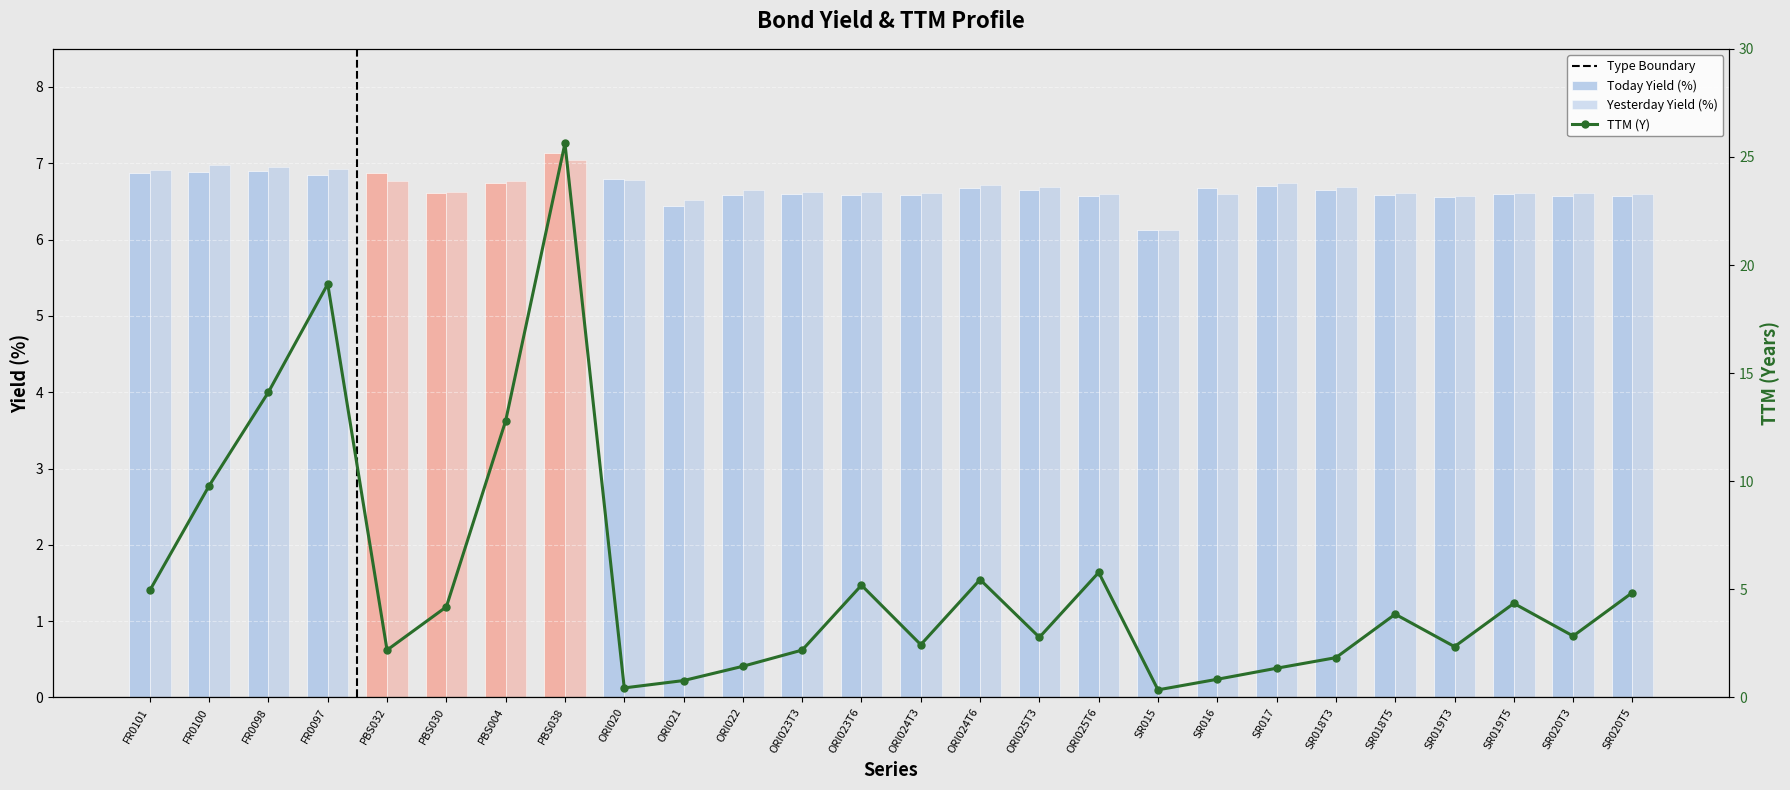

Reading left to right, extract all data points from this chart.

Today Yield (%): FR0101=6.9	FR0100=6.9	FR0098=6.9	FR0097=6.9	PBS032=6.9	PBS030=6.6	PBS004=6.7	PBS038=7.1	ORI020=6.8	ORI021=6.4	ORI022=6.6	ORI023T3=6.6	ORI023T6=6.6	ORI024T3=6.6	ORI024T6=6.7	ORI025T3=6.6	ORI025T6=6.6	SR015=6.1	SR016=6.7	SR017=6.7	SR018T3=6.6	SR018T5=6.6	SR019T3=6.6	SR019T5=6.6	SR020T3=6.6	SR020T5=6.6
Yesterday Yield (%): FR0101=6.9	FR0100=7.0	FR0098=7.0	FR0097=6.9	PBS032=6.8	PBS030=6.6	PBS004=6.8	PBS038=7.0	ORI020=6.8	ORI021=6.5	ORI022=6.6	ORI023T3=6.6	ORI023T6=6.6	ORI024T3=6.6	ORI024T6=6.7	ORI025T3=6.7	ORI025T6=6.6	SR015=6.1	SR016=6.6	SR017=6.7	SR018T3=6.7	SR018T5=6.6	SR019T3=6.6	SR019T5=6.6	SR020T3=6.6	SR020T5=6.6
TTM (Y): FR0101=5.0	FR0100=9.8	FR0098=14.1	FR0097=19.1	PBS032=2.2	PBS030=4.2	PBS004=12.8	PBS038=25.6	ORI020=0.4	ORI021=0.8	ORI022=1.4	ORI023T3=2.2	ORI023T6=5.2	ORI024T3=2.4	ORI024T6=5.5	ORI025T3=2.8	ORI025T6=5.8	SR015=0.3	SR016=0.8	SR017=1.4	SR018T3=1.8	SR018T5=3.9	SR019T3=2.4	SR019T5=4.3	SR020T3=2.8	SR020T5=4.8